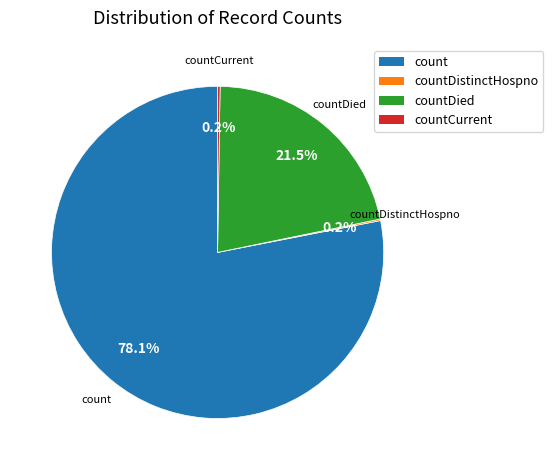

Which slice represents more than half of the pie?

count